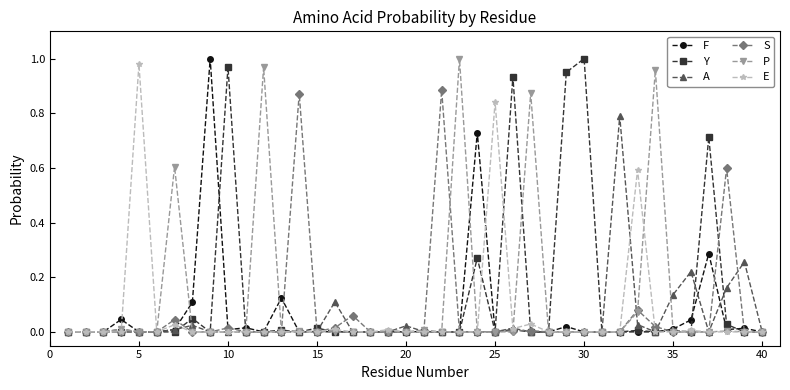

True or false: Y has more than 1 interior local peaks.

True